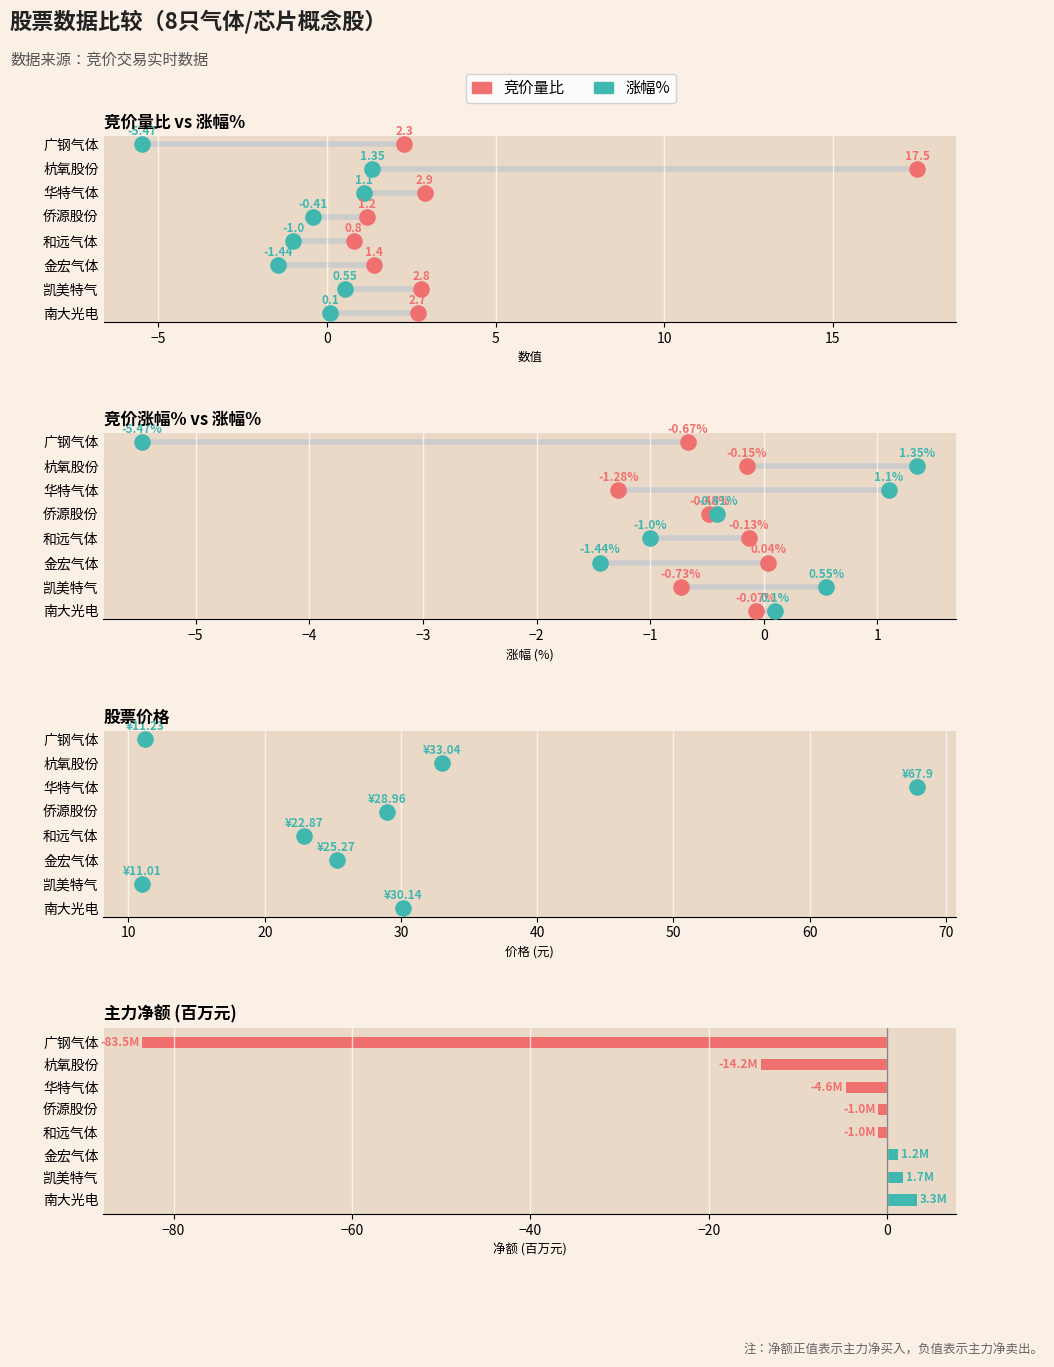

Which series reaches the minimum Y coordinate?

竞价量比